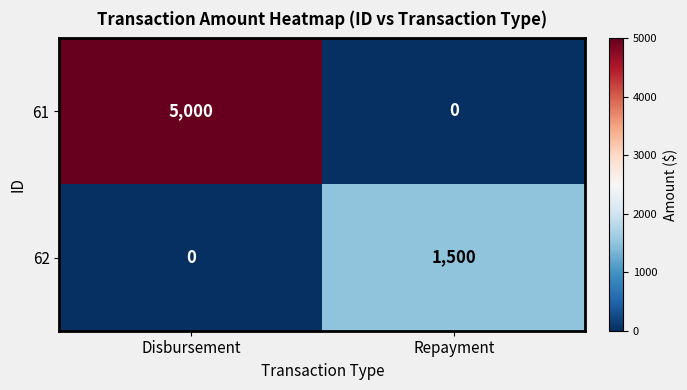

What is the spread (max minus min) of values at Repayment?

1500